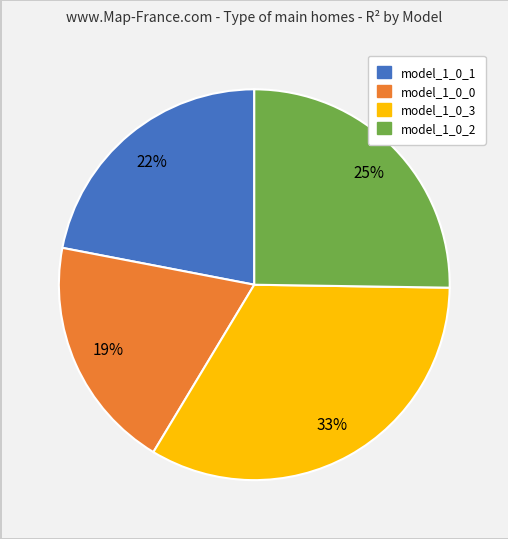

To the nearest percent, what is the difference between the model_1_0_3 and model_1_0_1 slice percentages?

11%